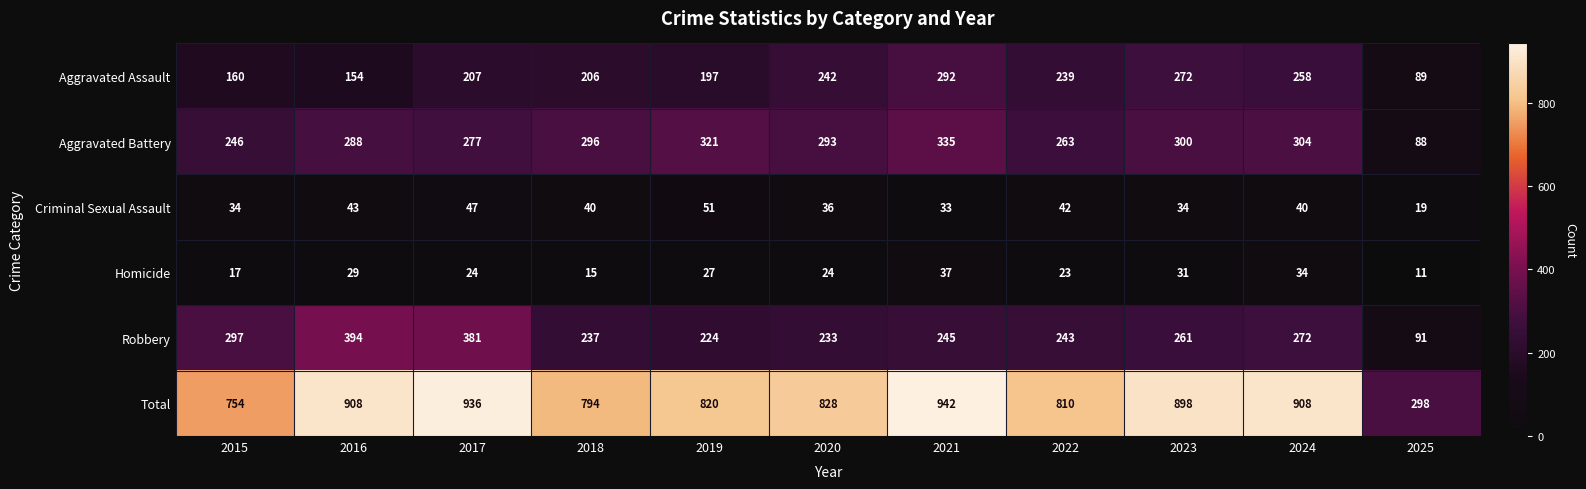

What is the spread (max minus min) of values at 2022?

787